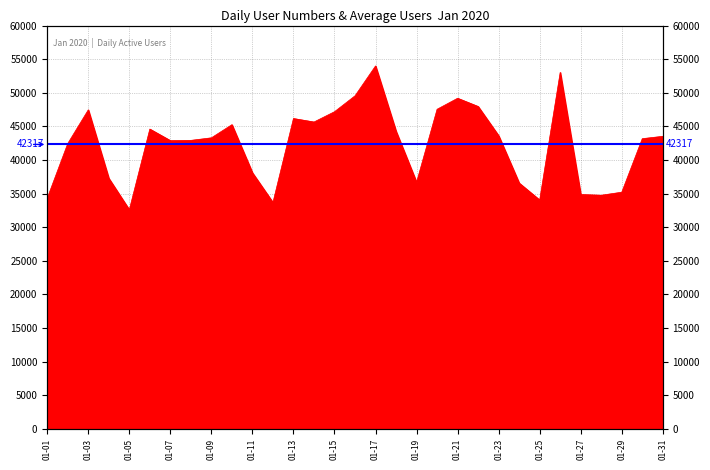

What is the difference between the values at 01-15 and 01-01?

12865